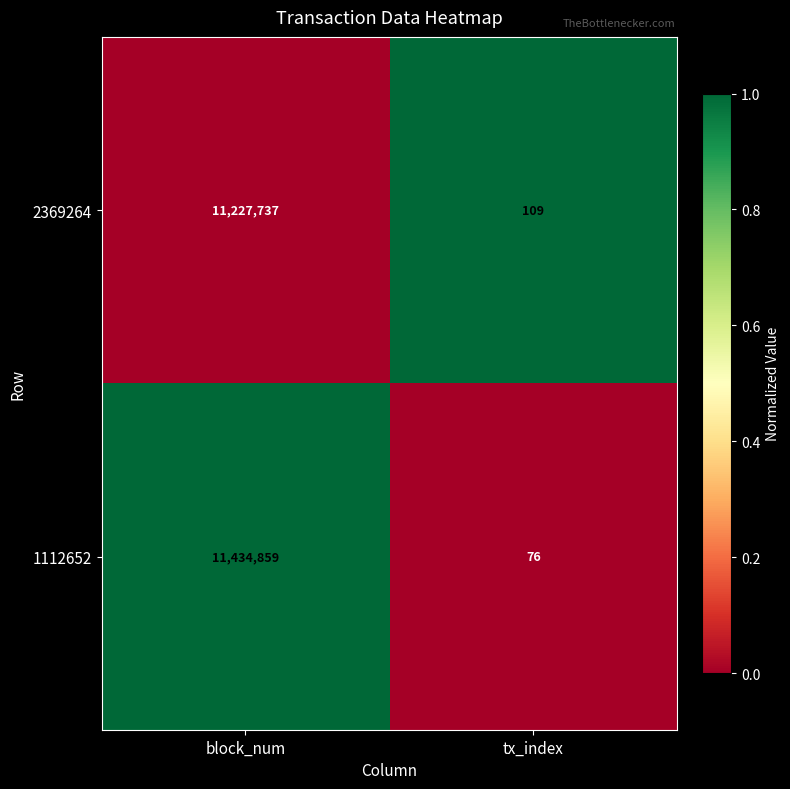

What is the difference between the 2369264 values at block_num and tx_index?

11227628